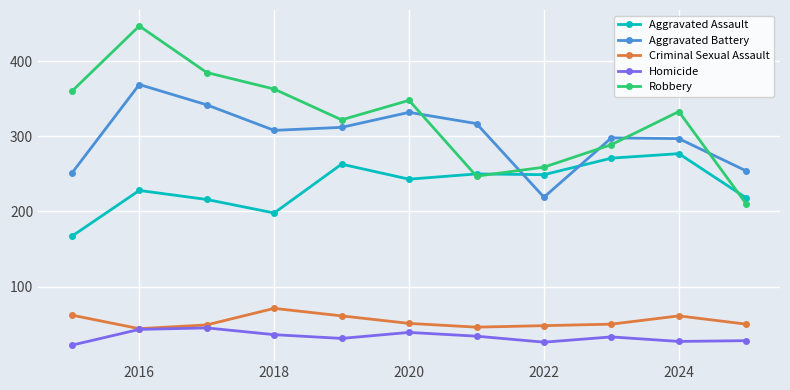

Which series has the largest total across all categories?

Robbery